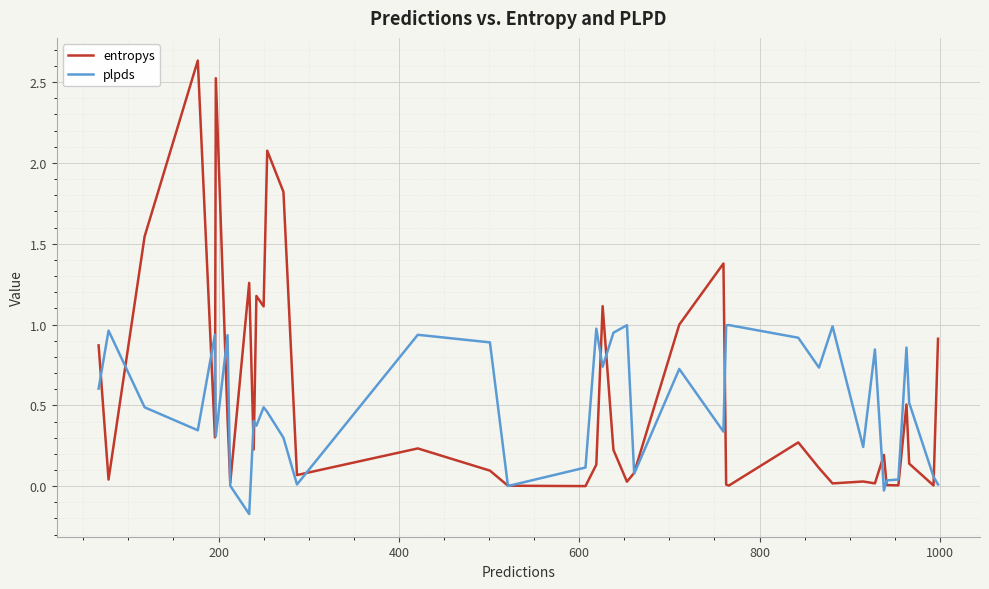

Rank the series by their maximum value, from lowest to highest.

plpds, entropys